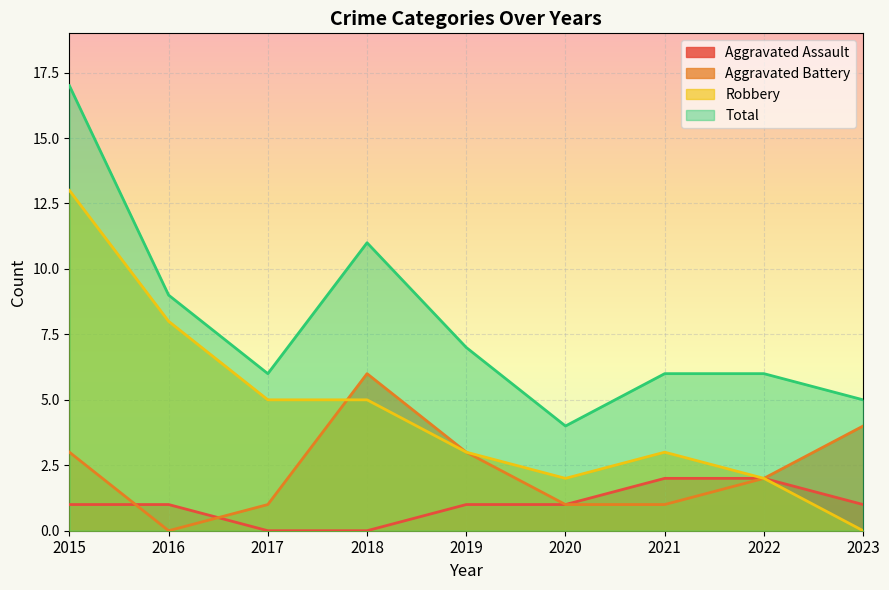

Read the Robbery value at 2016.

8